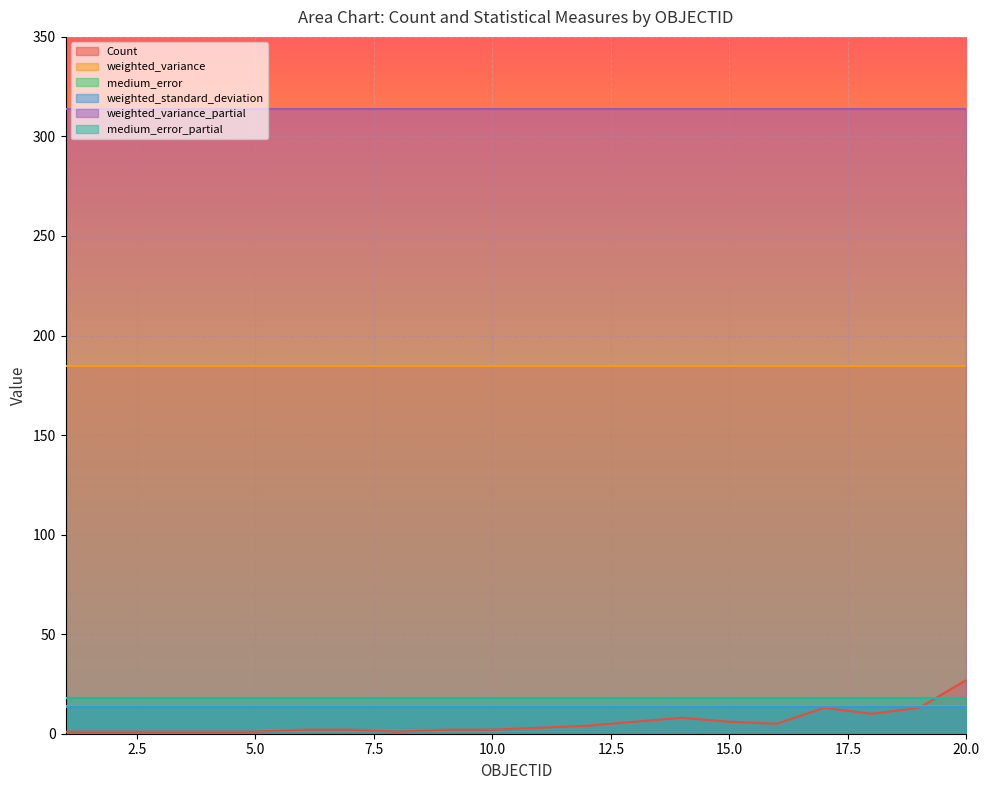

At which label is medium_error closest to 13?

1